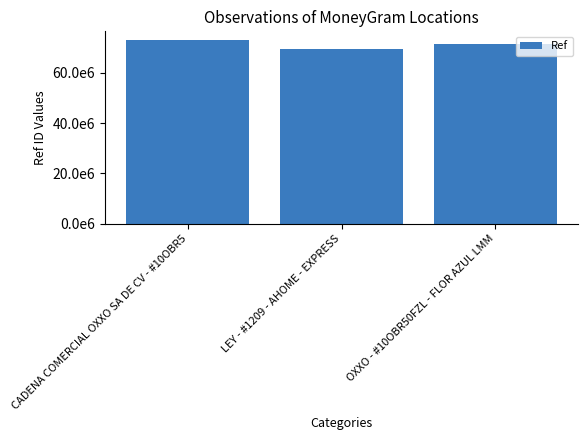

Does the chart contain stacked bars?

No